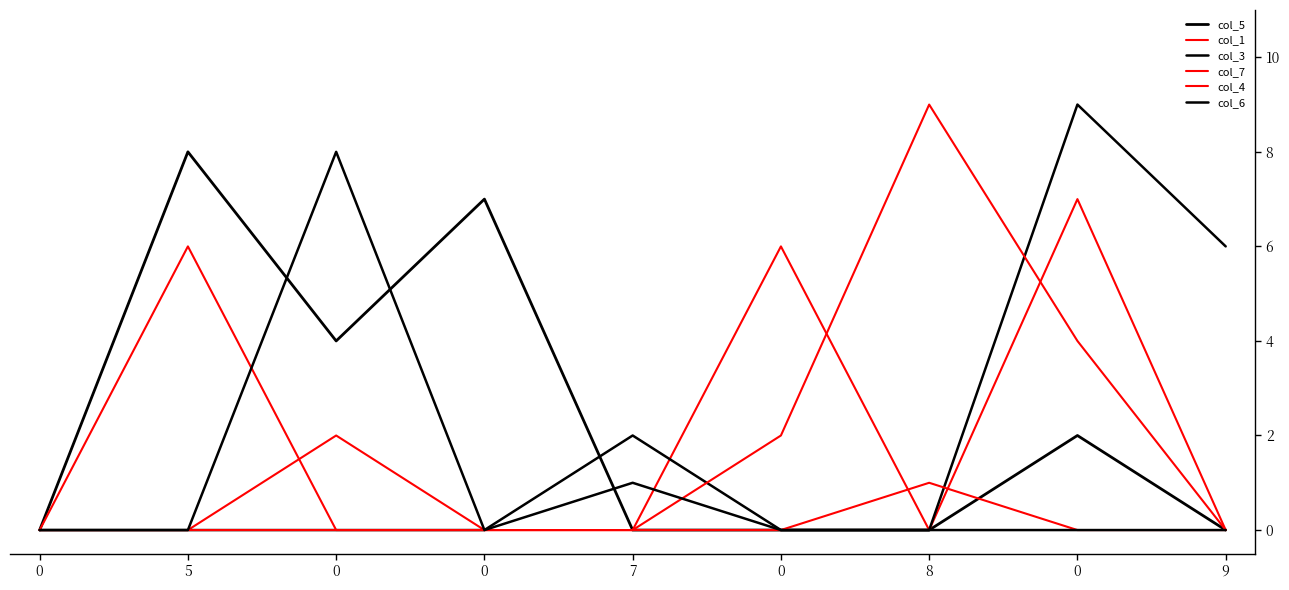

Where is col_3 nearest to the value 4?

7